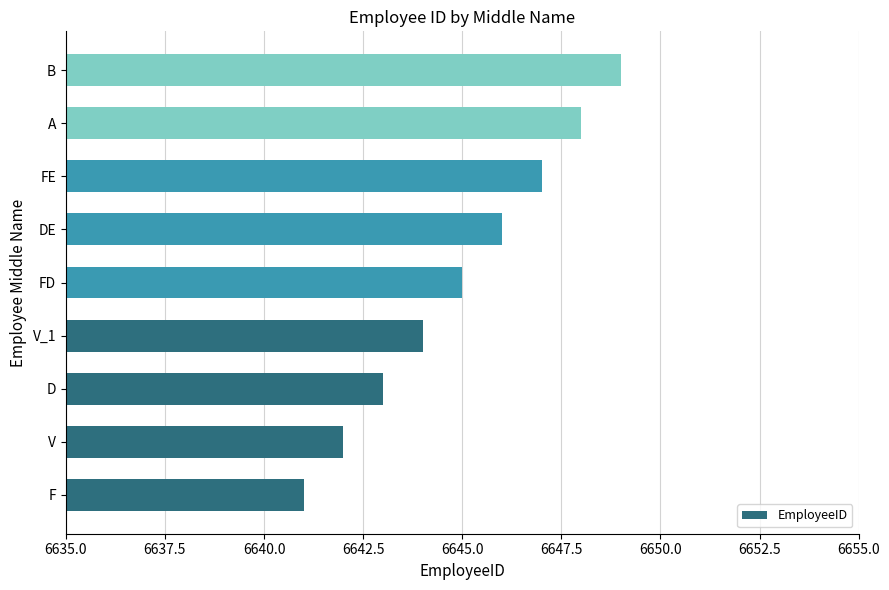

What is the difference between the second highest and minimum values?

7